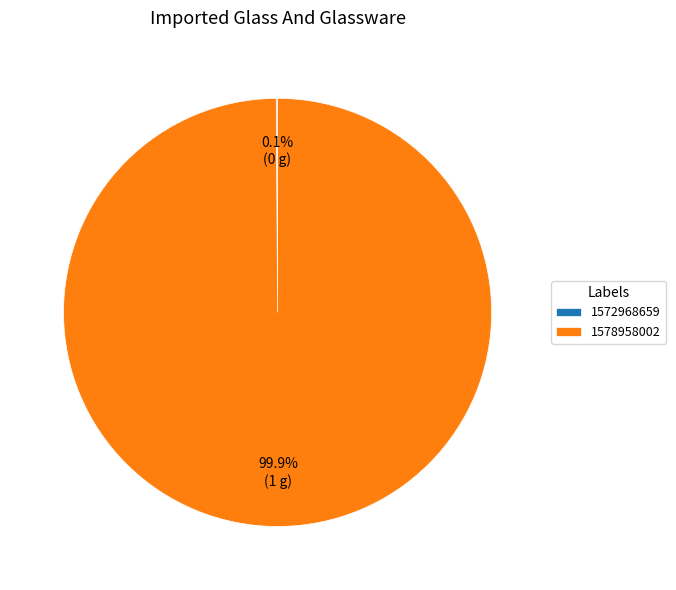

Which category has the biggest portion of the pie?

1578958002